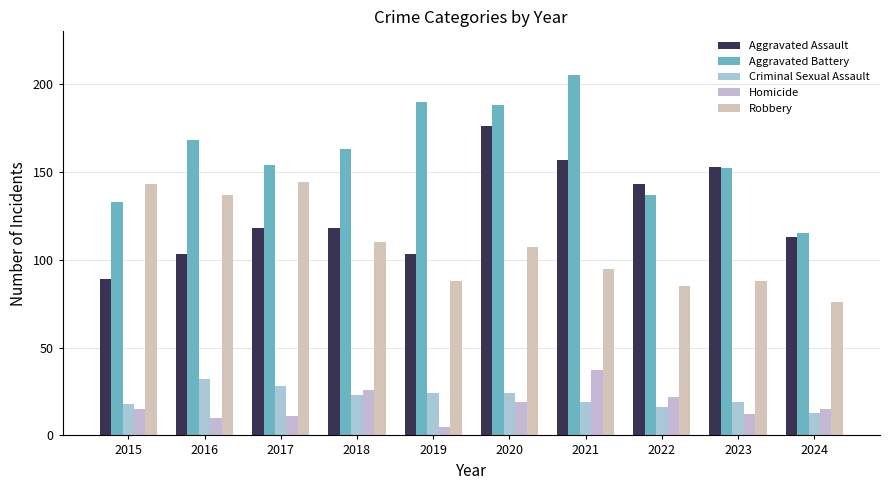

What is the spread (max minus min) of values at 2016?

158